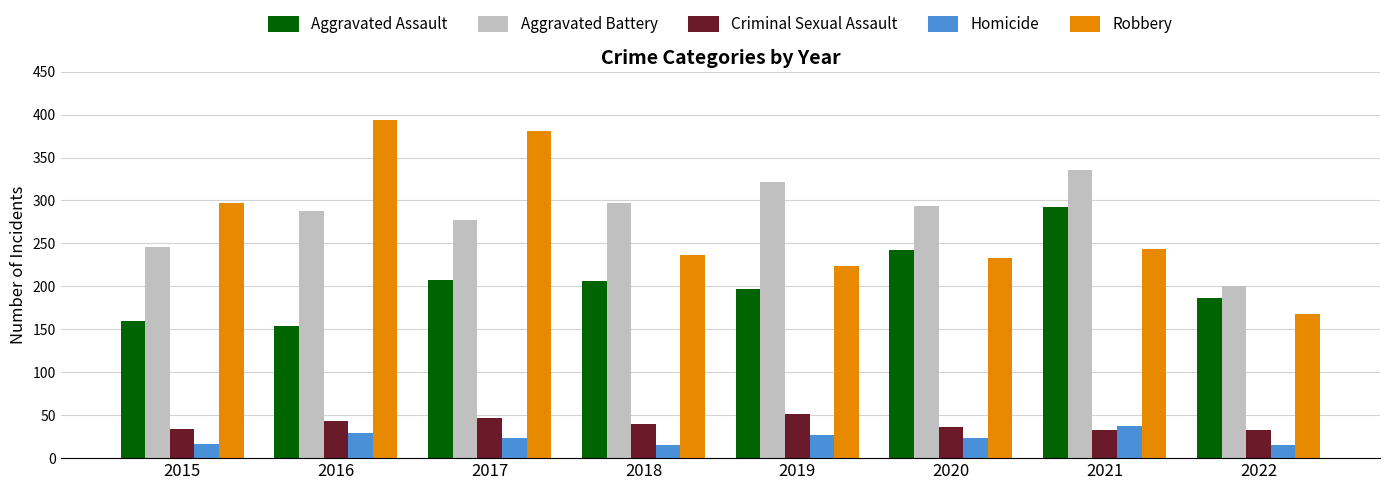

What is the total value across all series at 2020?

829